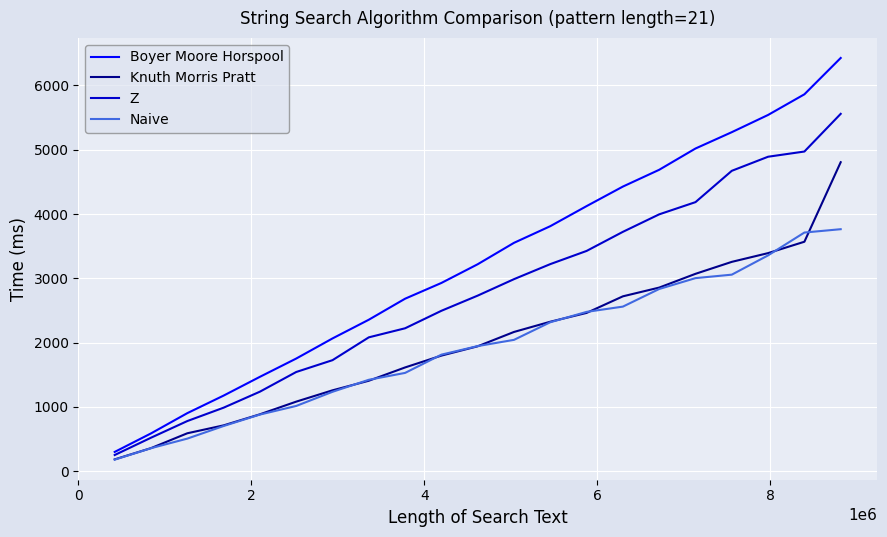

Rank the series by their maximum value, from lowest to highest.

Naive, Knuth Morris Pratt, Z, Boyer Moore Horspool